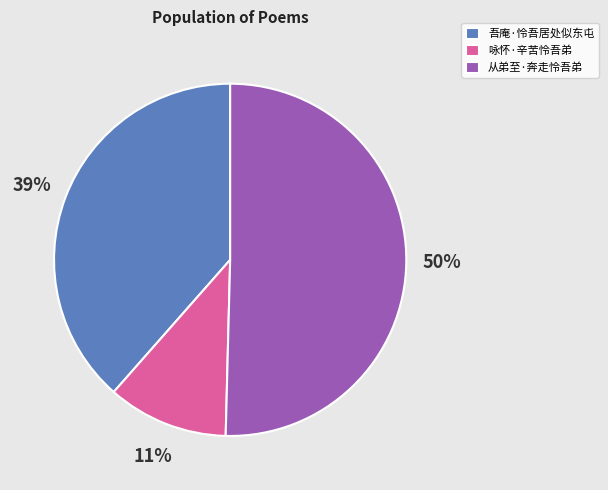

How many segments does this pie chart have?

3